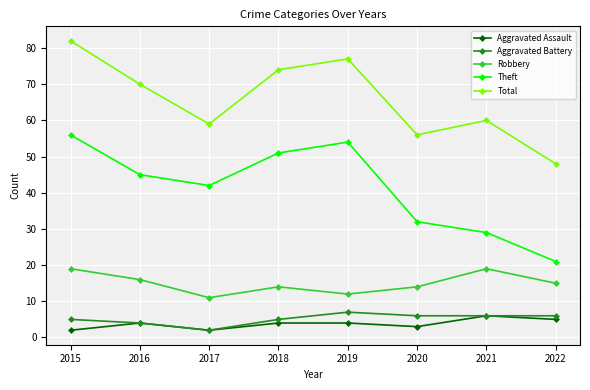

At which category does the chart reach its peak across all series?

2015